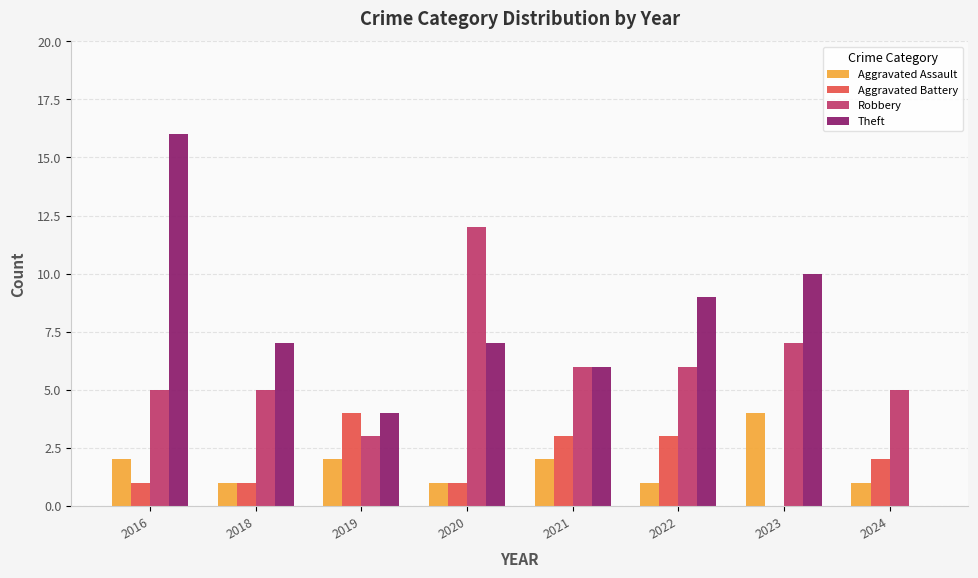

How many distinct data groups are displayed?

4